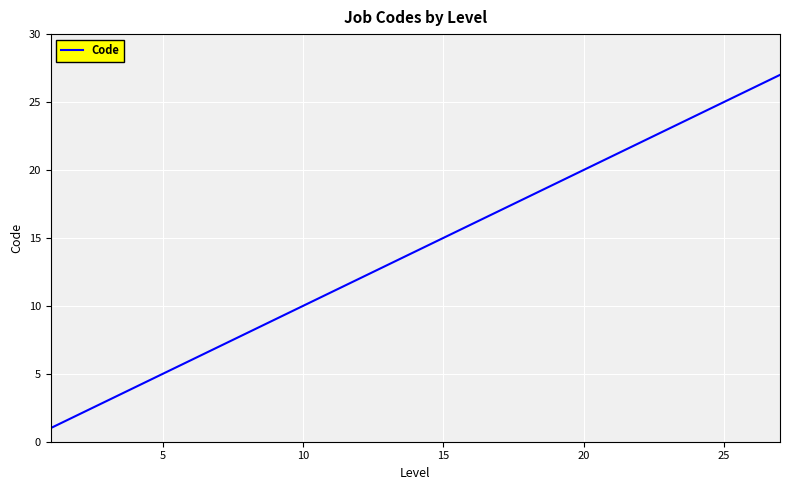

What is the difference between the maximum and minimum values?

26